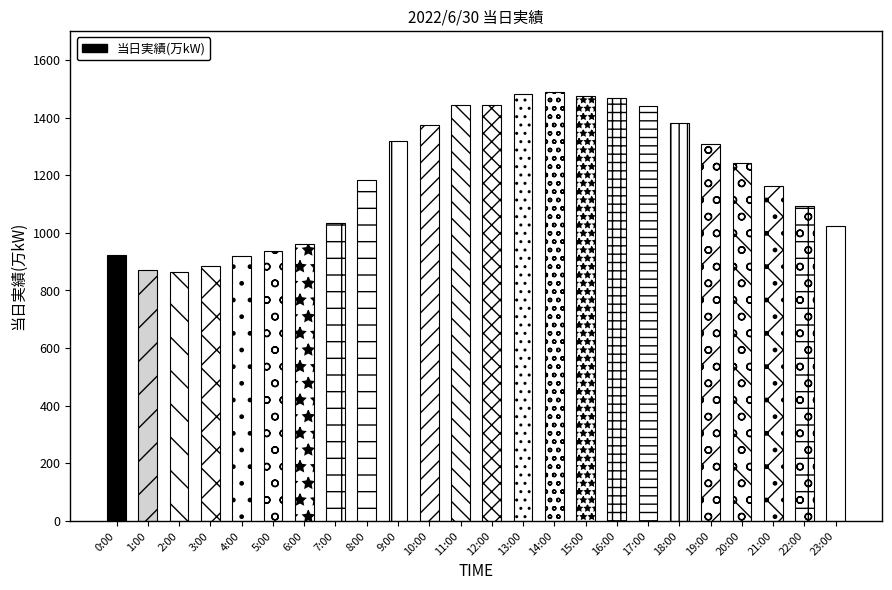

What is the label of the 22nd bar from the right?

2:00